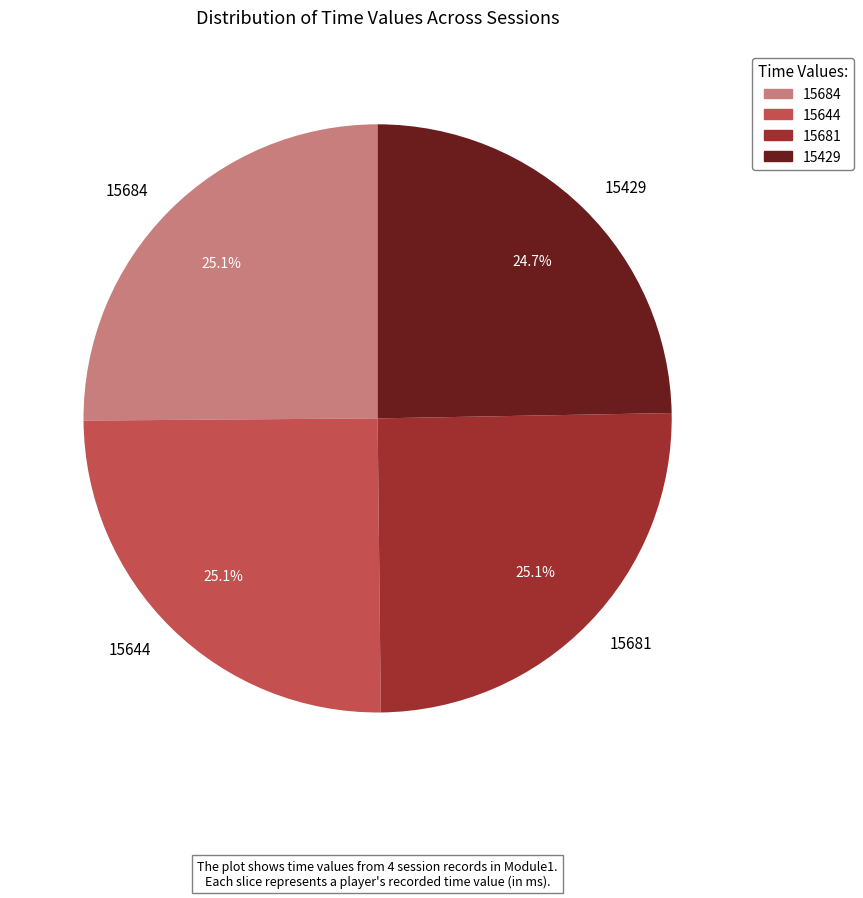

Is there a majority slice in this chart?

No